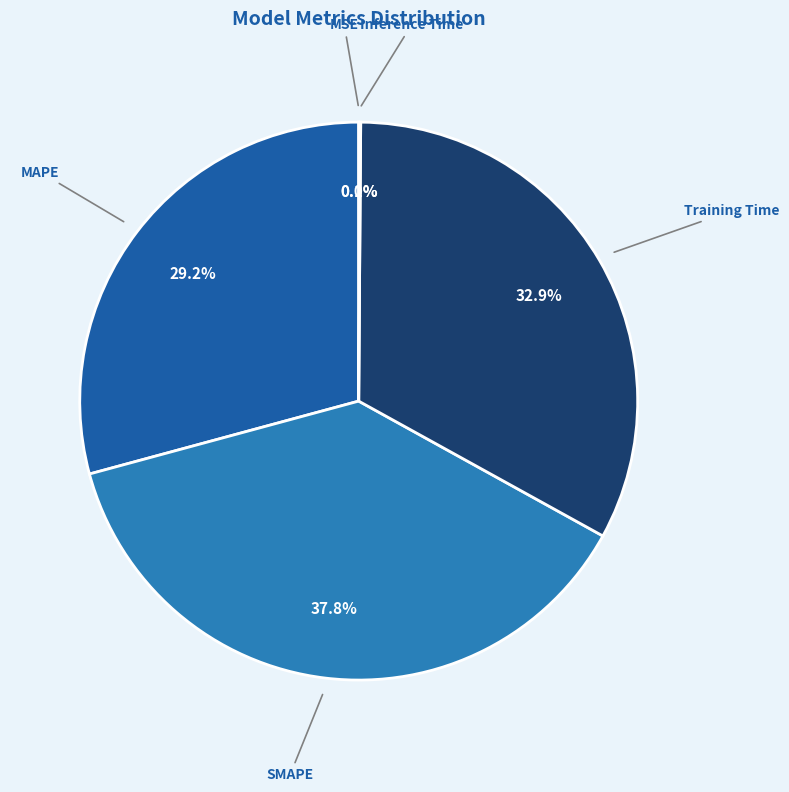

The MAPE slice represents 29% of the pie. True or false?

True